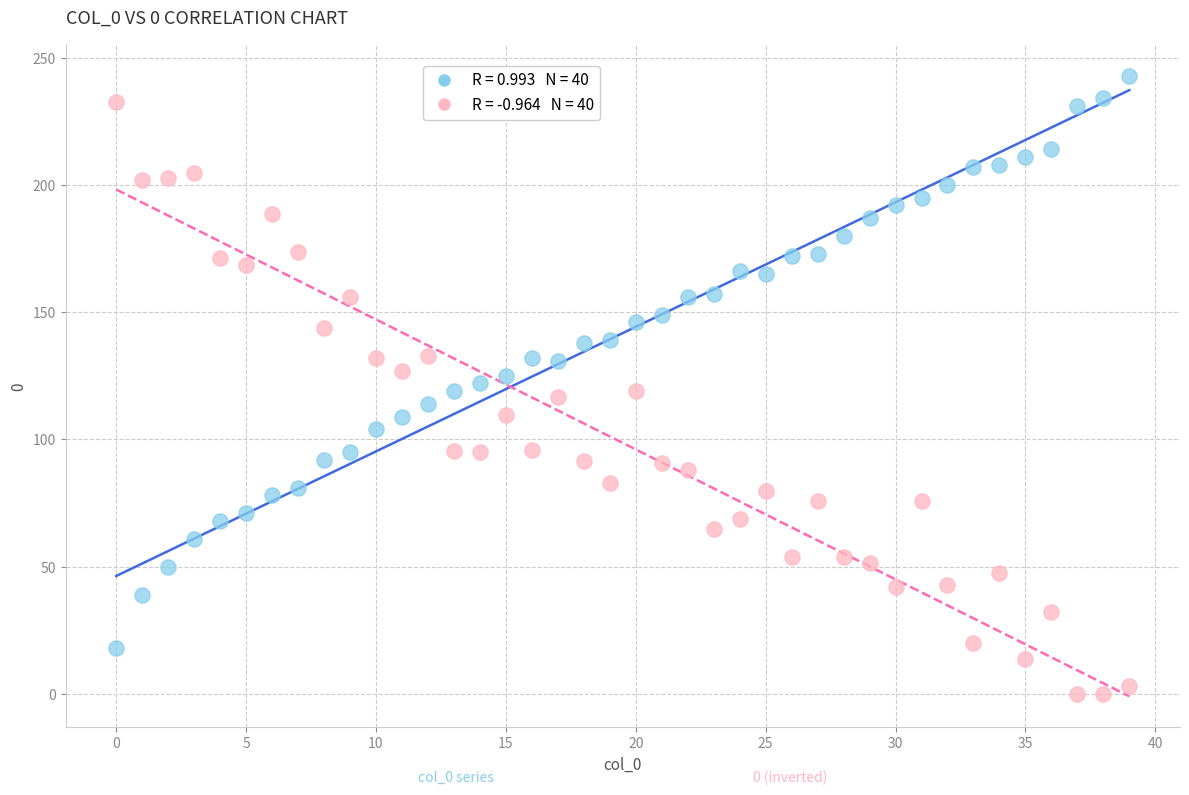

Across all data points, what is the range of Y values (max minus min)?

243.0